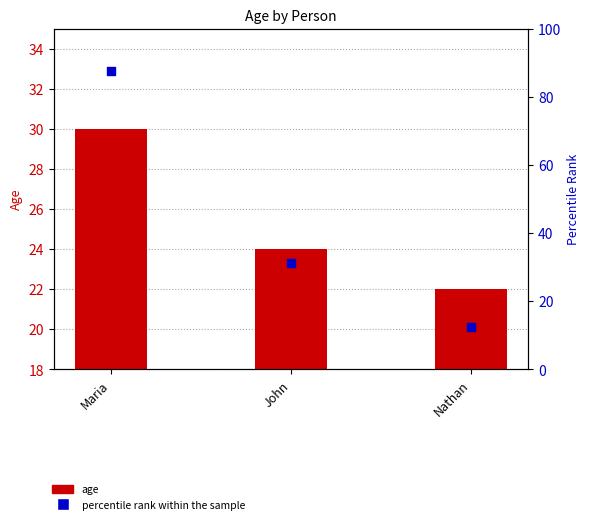

Is the value of age at Nathan greater than the value of percentile rank within the sample at Maria?

No